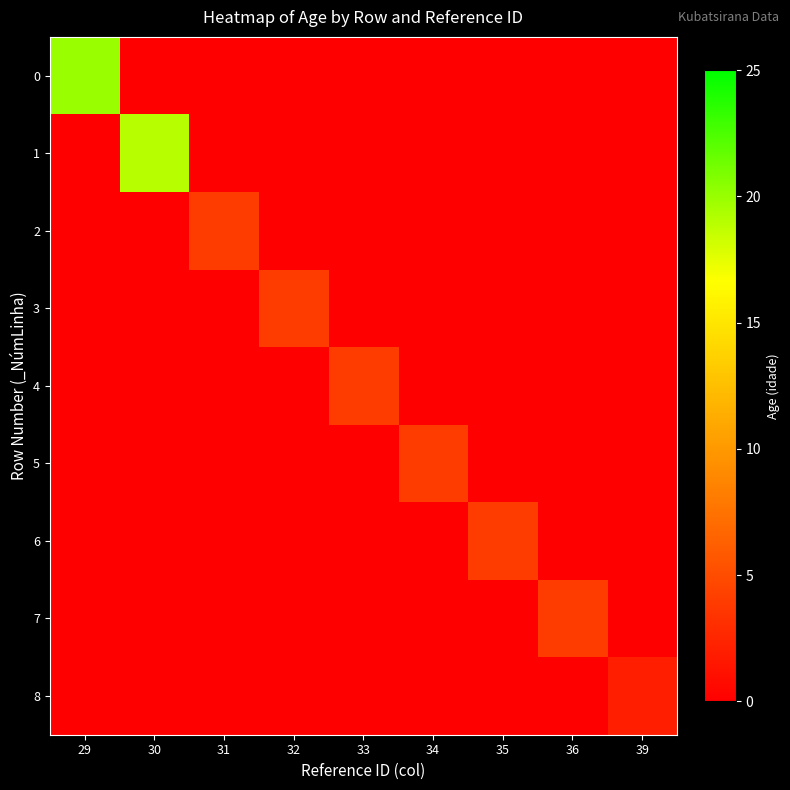

At which category is the sum across all series the highest?

29